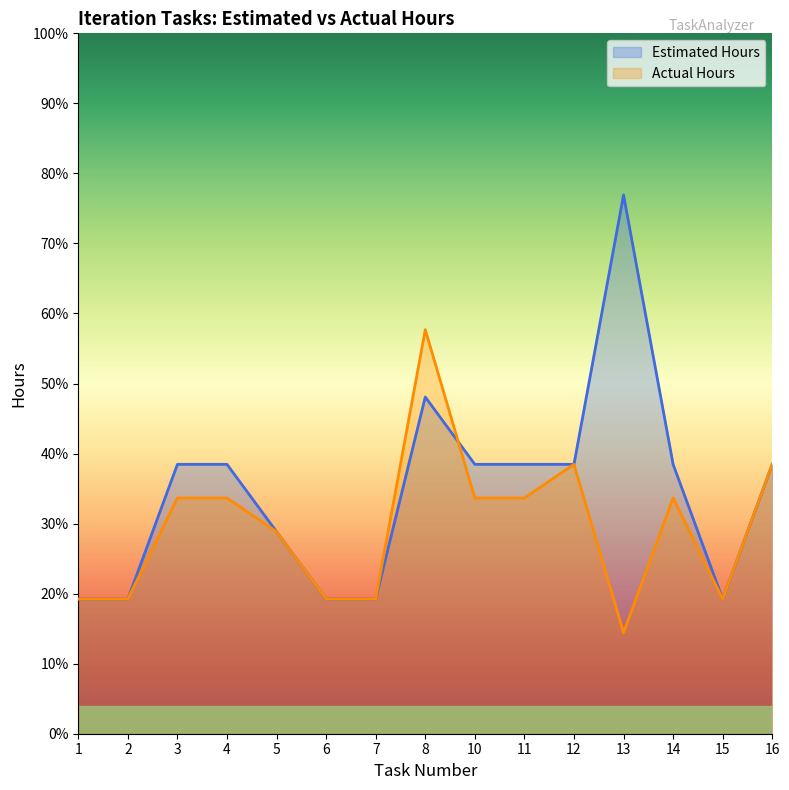

Which series ends up on top after the final intersection of Estimated Hours and Actual Hours?

Estimated Hours